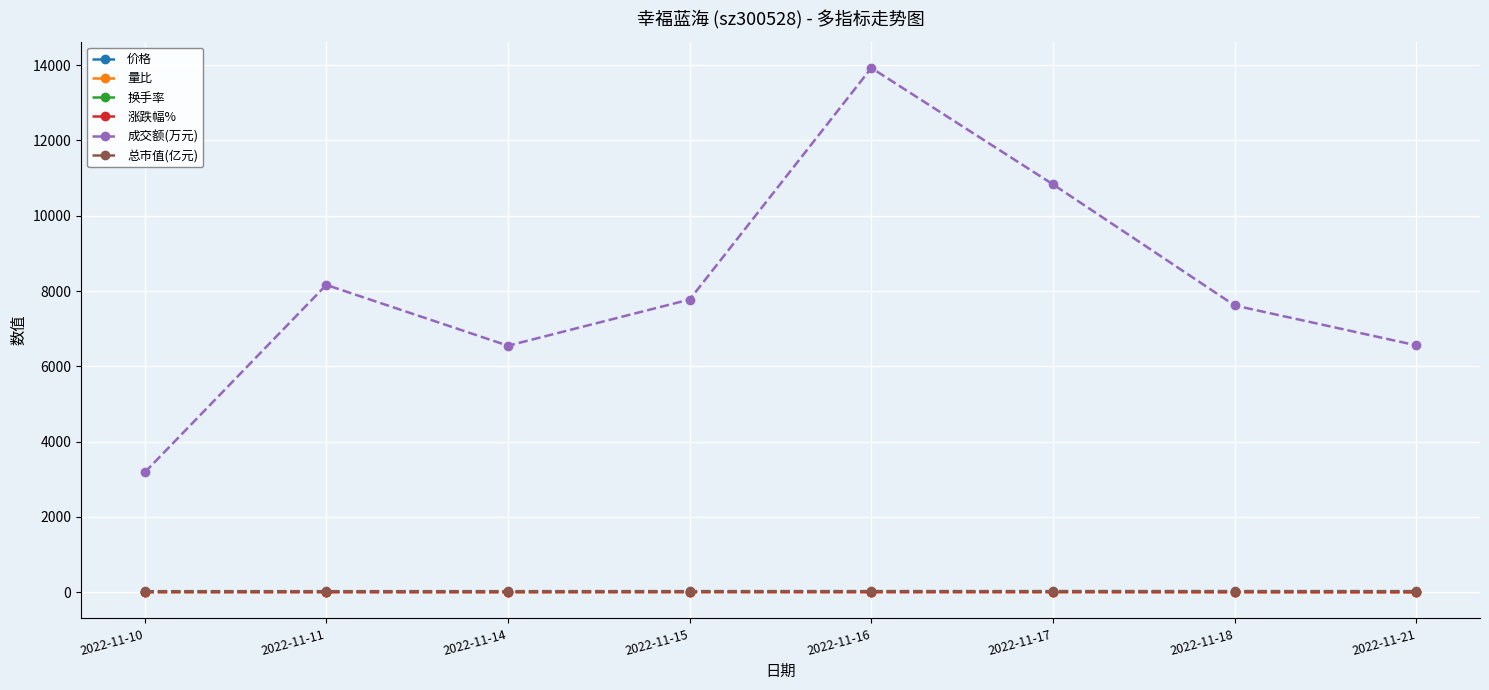

What is the lowest value of the 成交额(万元) series?

3178.0